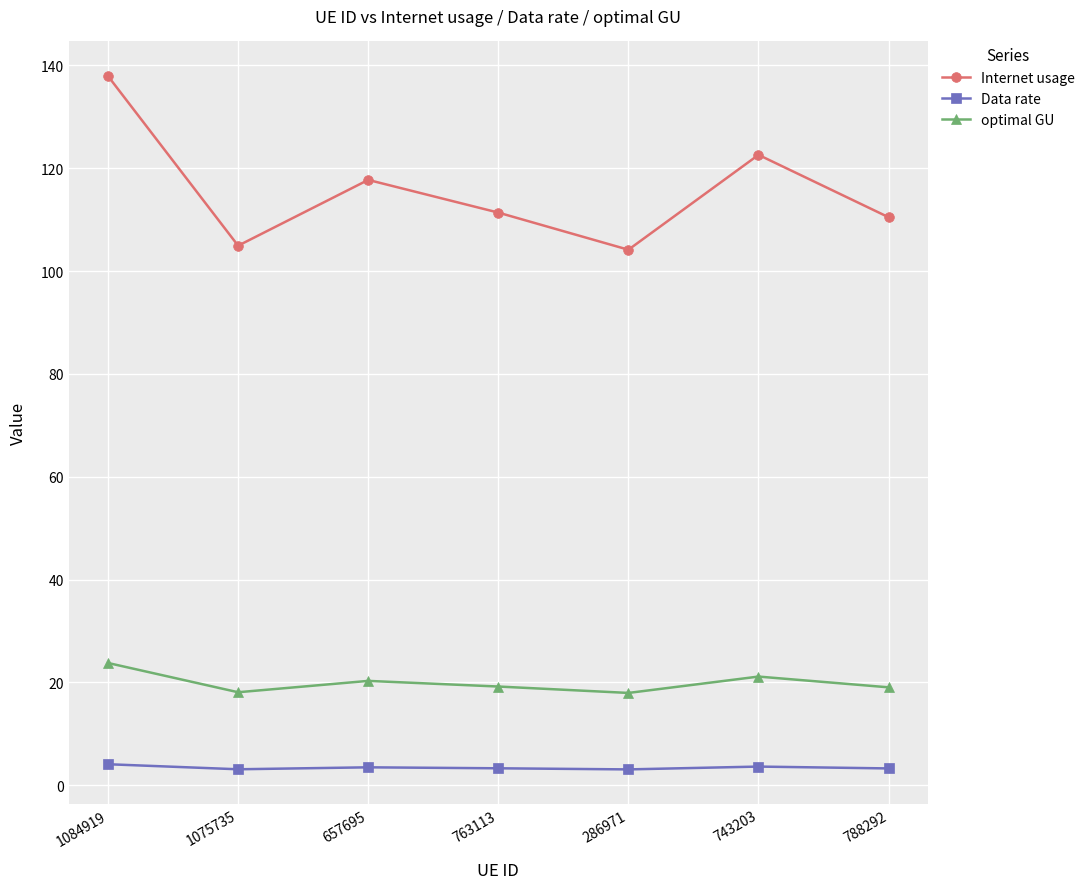

Which series has the largest range (max minus min)?

Internet usage